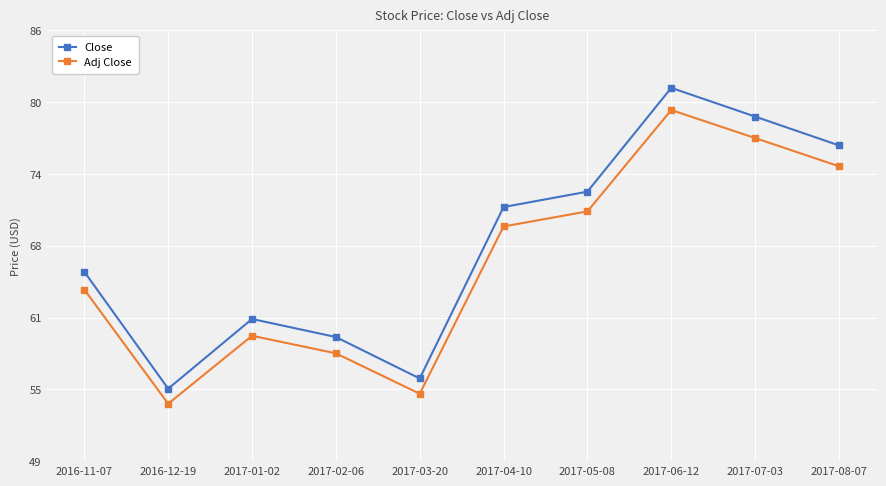

Which series has the largest total across all categories?

Close